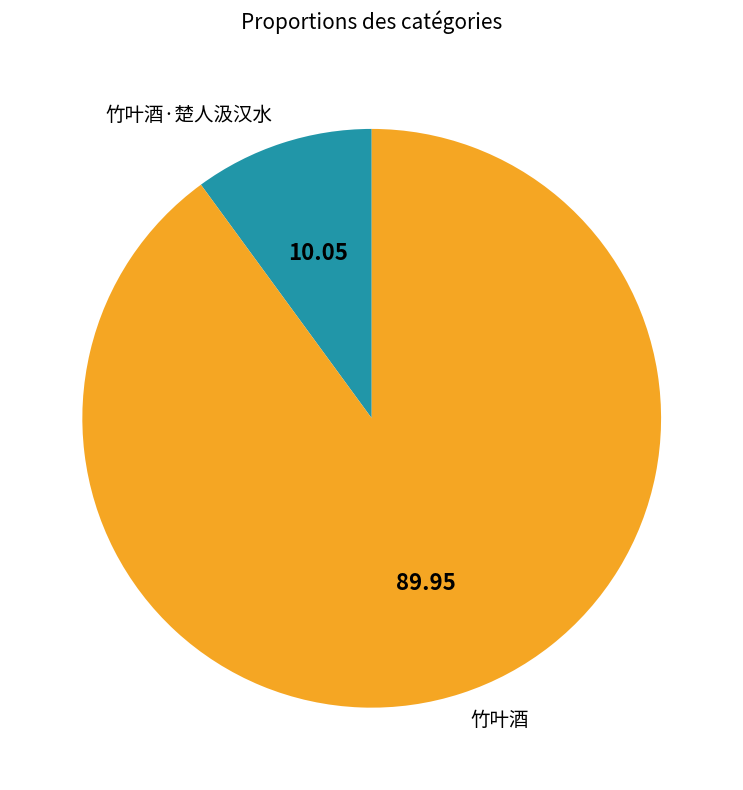

Which category has the smallest portion of the pie?

竹叶酒·楚人汲汉水